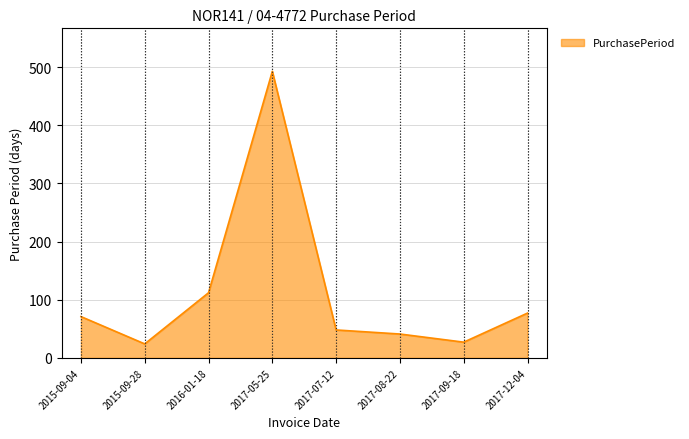

What position from the left is 2017-05-25?

4